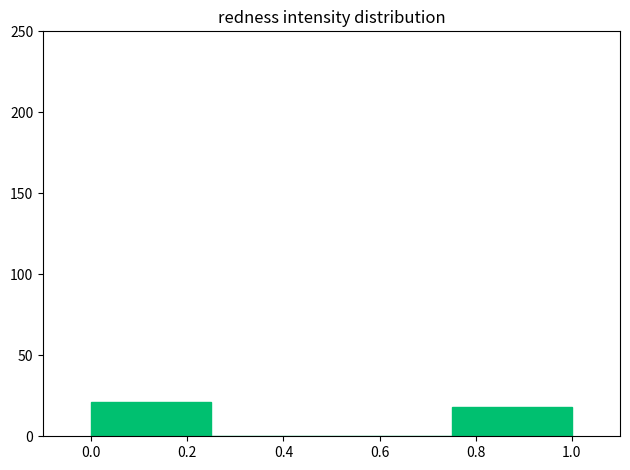

Reading left to right, list every bar in this chart as the range it spans on the x-axis followed by its height. The values are not printed on the chart, so give them approximately, as read against the axis.

0.00 to 0.25: 20
0.25 to 0.50: 0
0.50 to 0.75: 0
0.75 to 1.00: 20